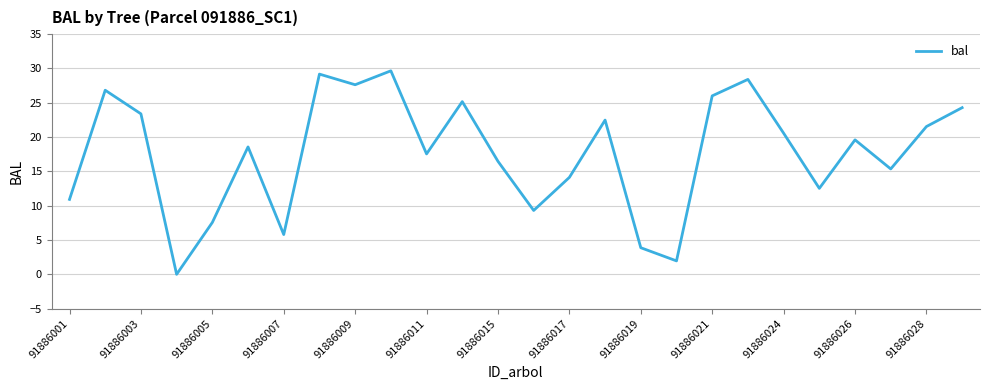

What is the maximum value shown in the chart?

29.7